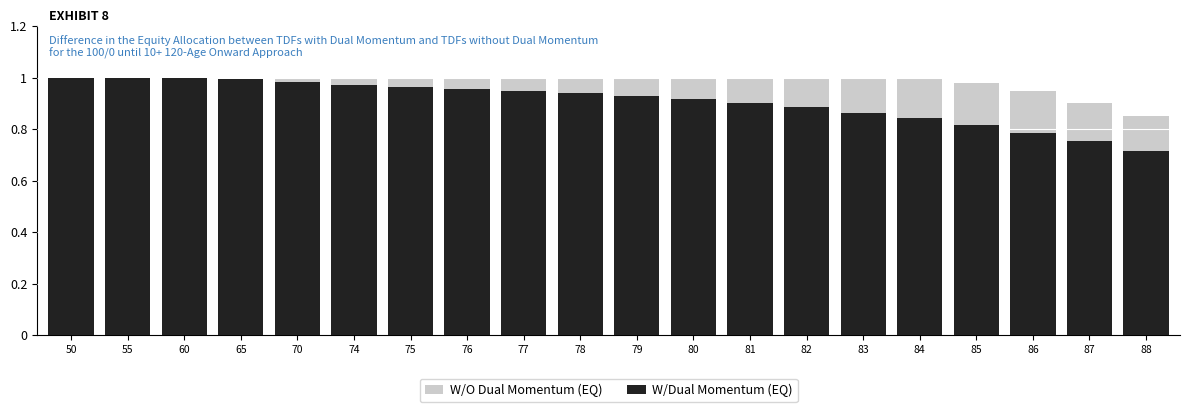

How many data points does each series have?

20